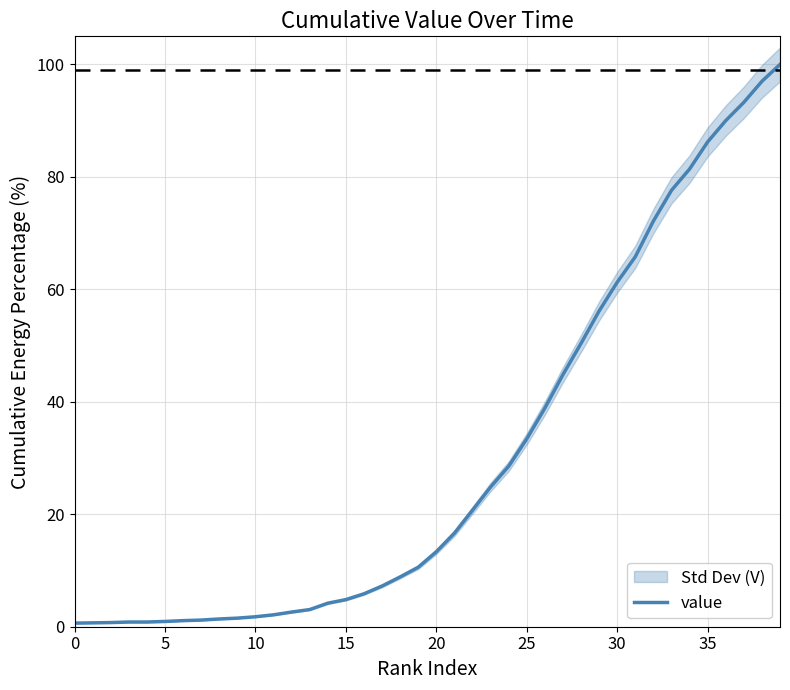

What is the difference between the maximum and minimum values?

99.4